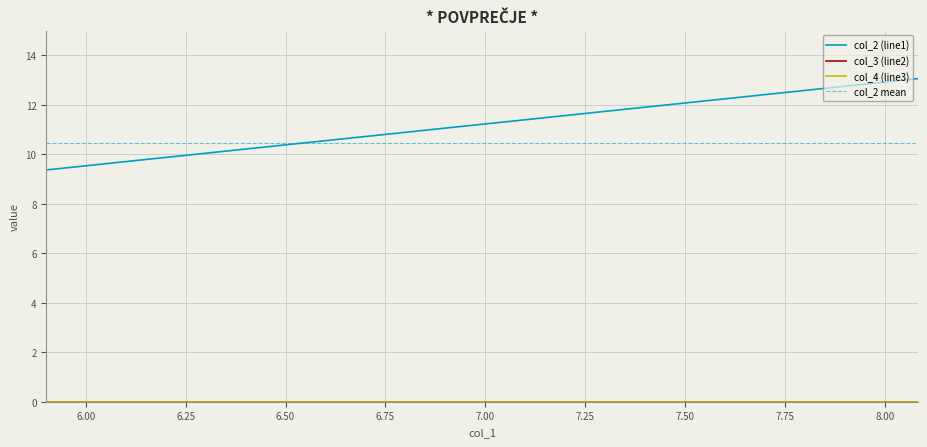

What are all the series names shown in the legend?

col_2, col_3, col_4